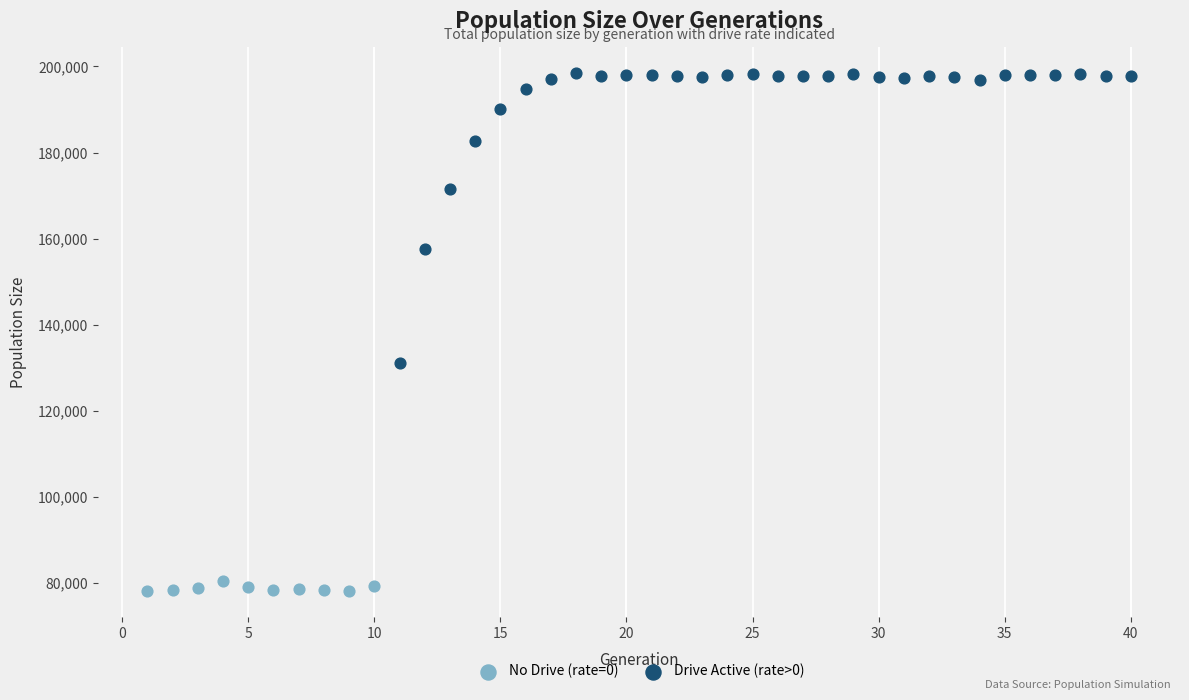

Which series contains the lowest Y value?

No Drive (rate=0)